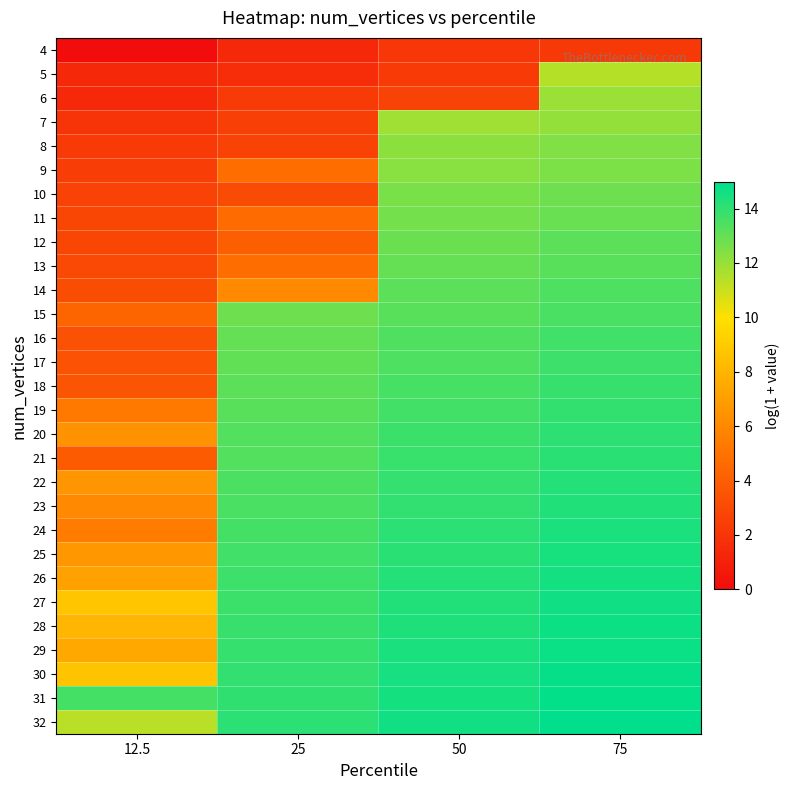

What is the spread (max minus min) of values at 75?

12.8